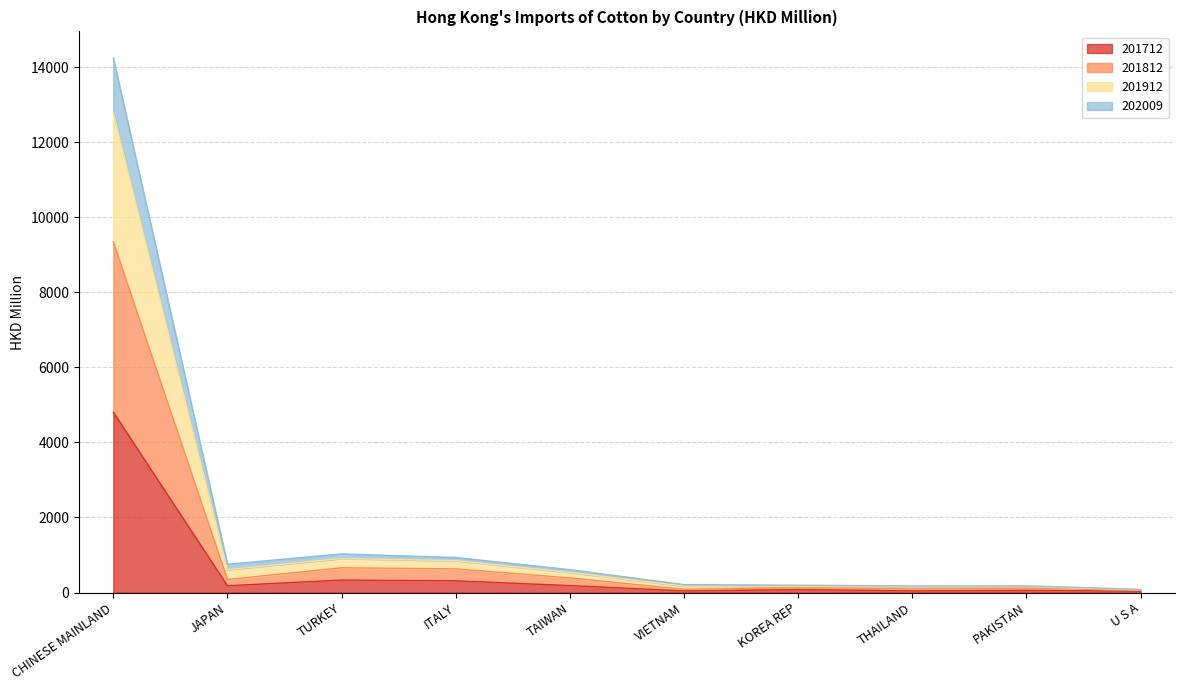

What is the difference between the highest and lowest values at ITALY?

622.6